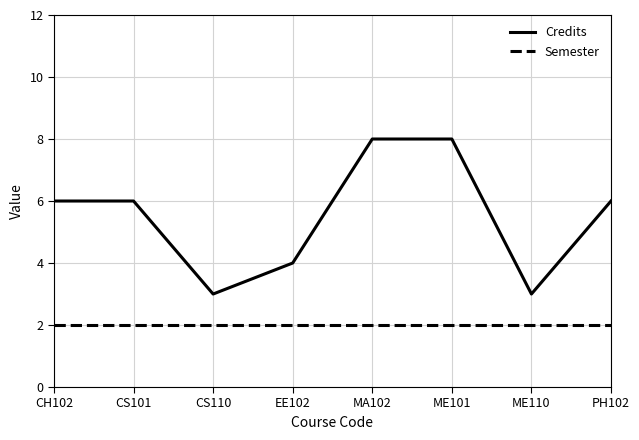

Rank the series at CS110 from highest to lowest value.

Credits, Semester